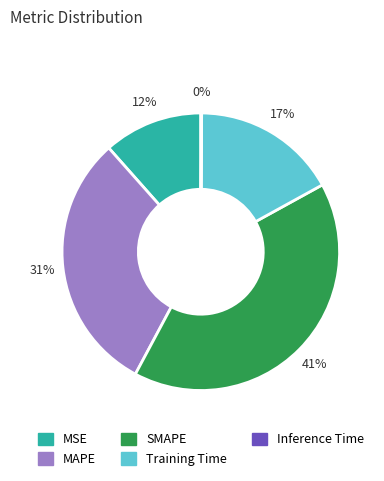

What percentage is the Training Time slice, to the nearest percent?

17%